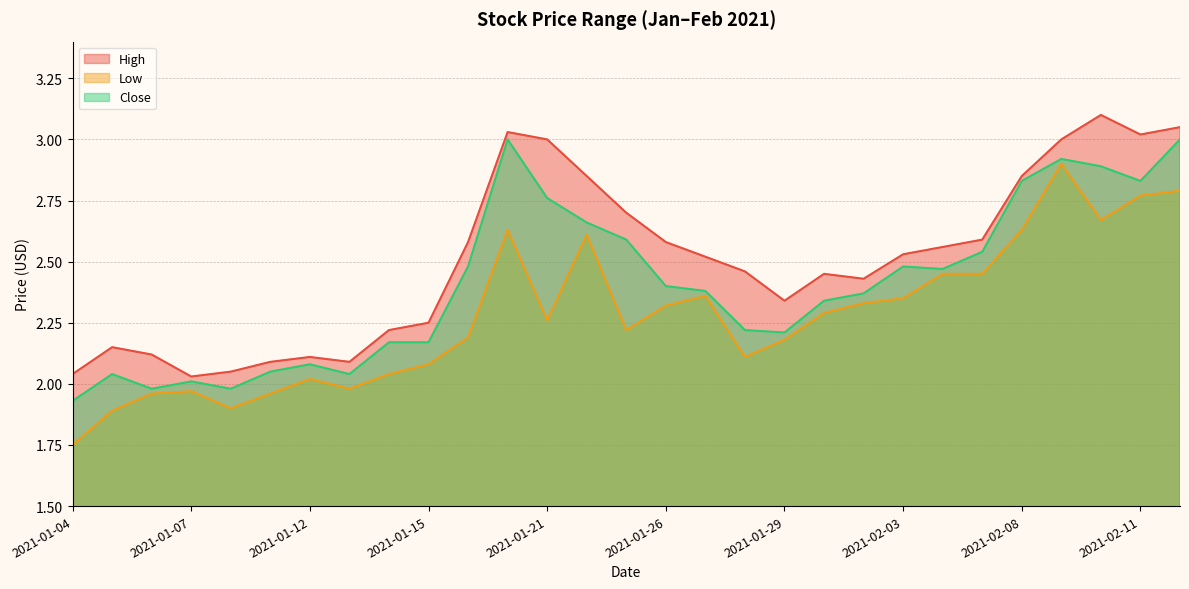

Is it true that Close equals 4.7 at 2021-02-08?

False